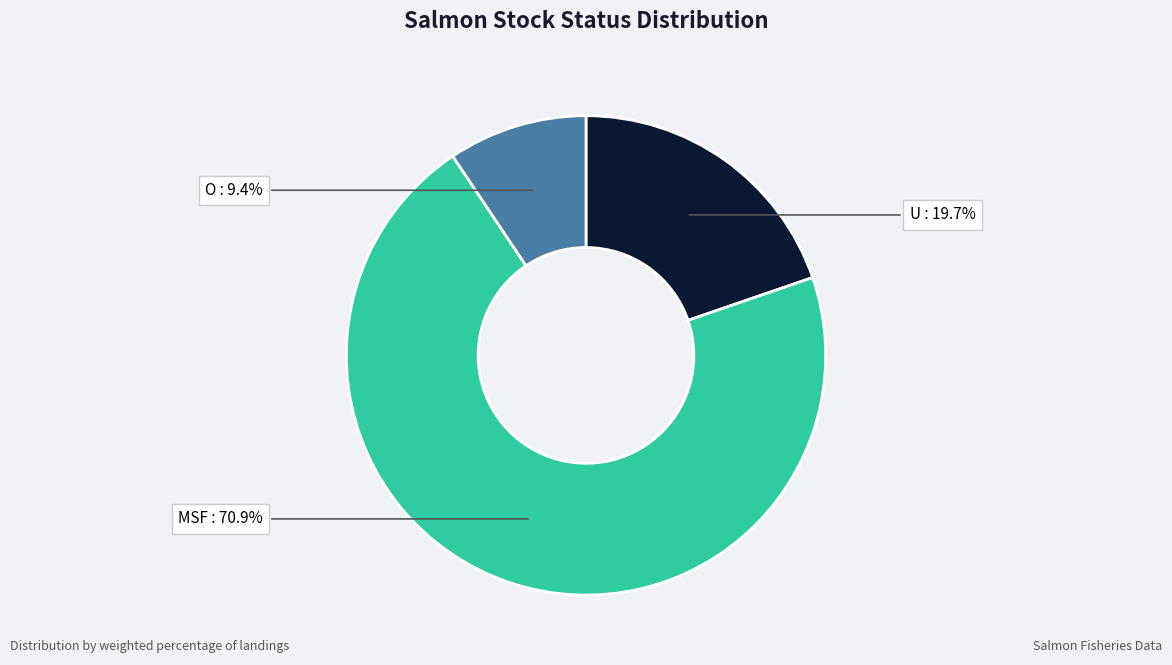

Is there any slice that represents more than half of the pie?

Yes